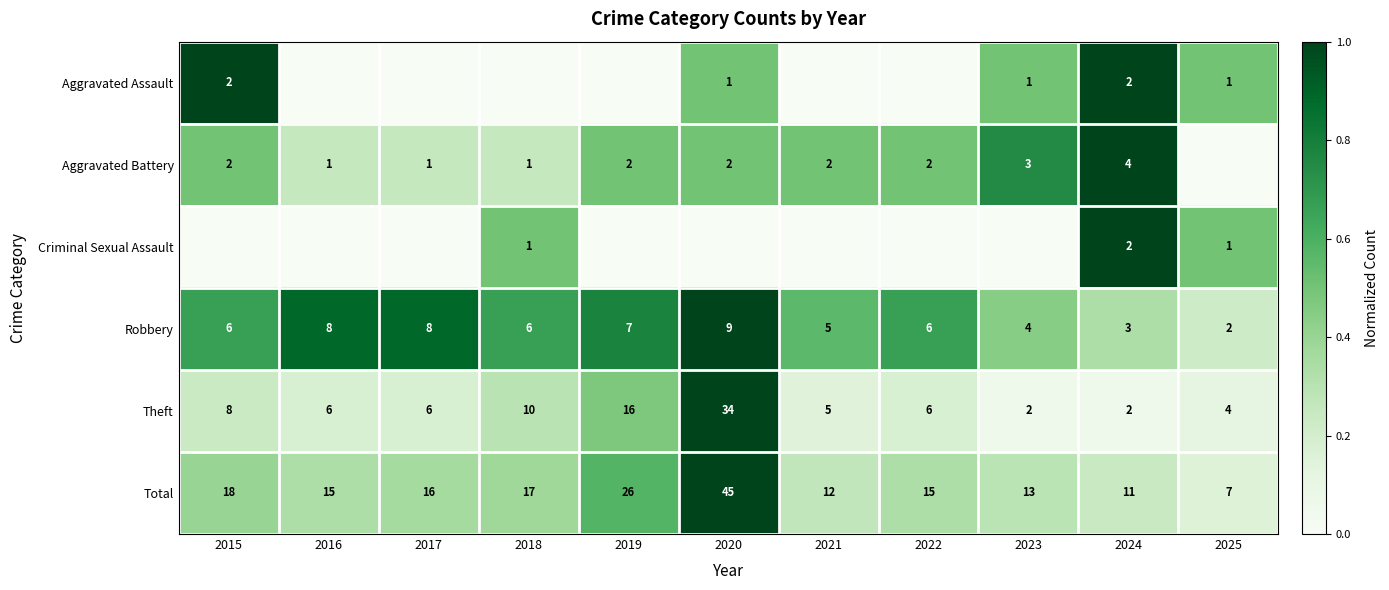

At which category is the sum across all series the highest?

2020